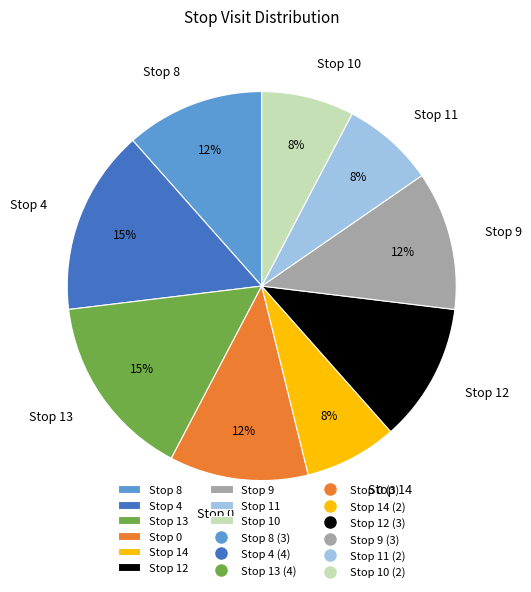

To the nearest percent, what is the combined percentage of Stop 11 and Stop 4?

23%